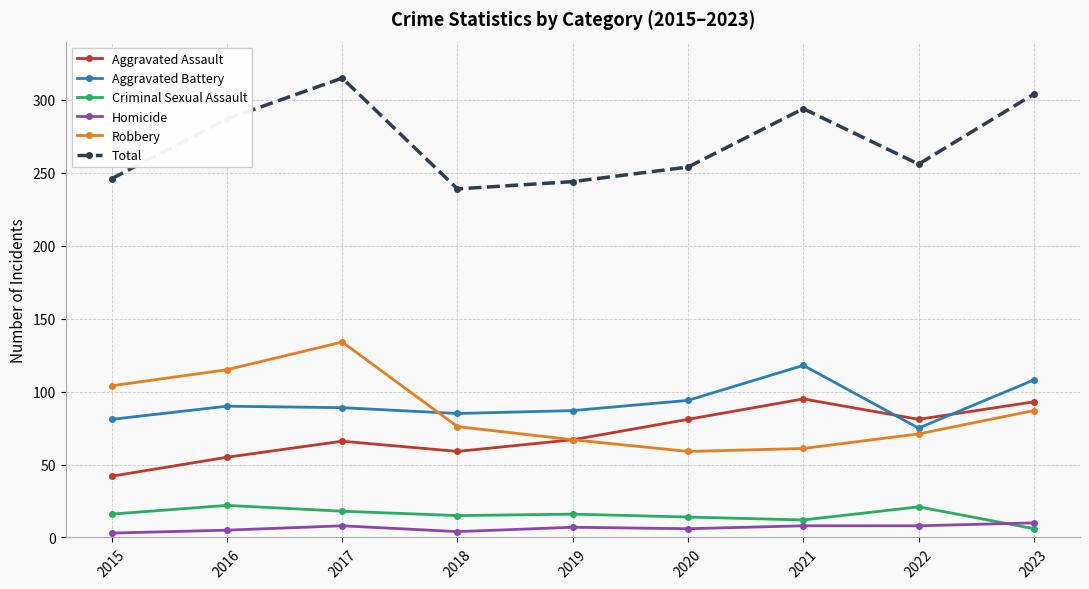

True or false: Homicide and Robbery cross at least once.

False